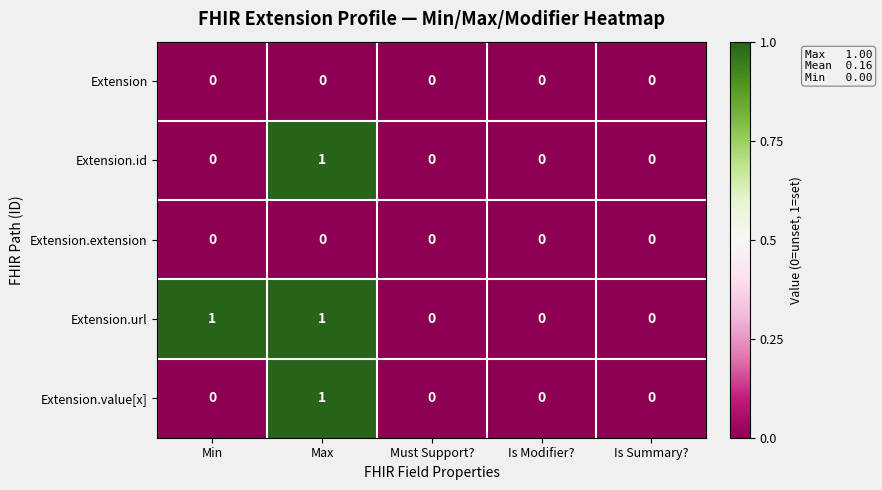

At which category is the sum across all series the highest?

Max